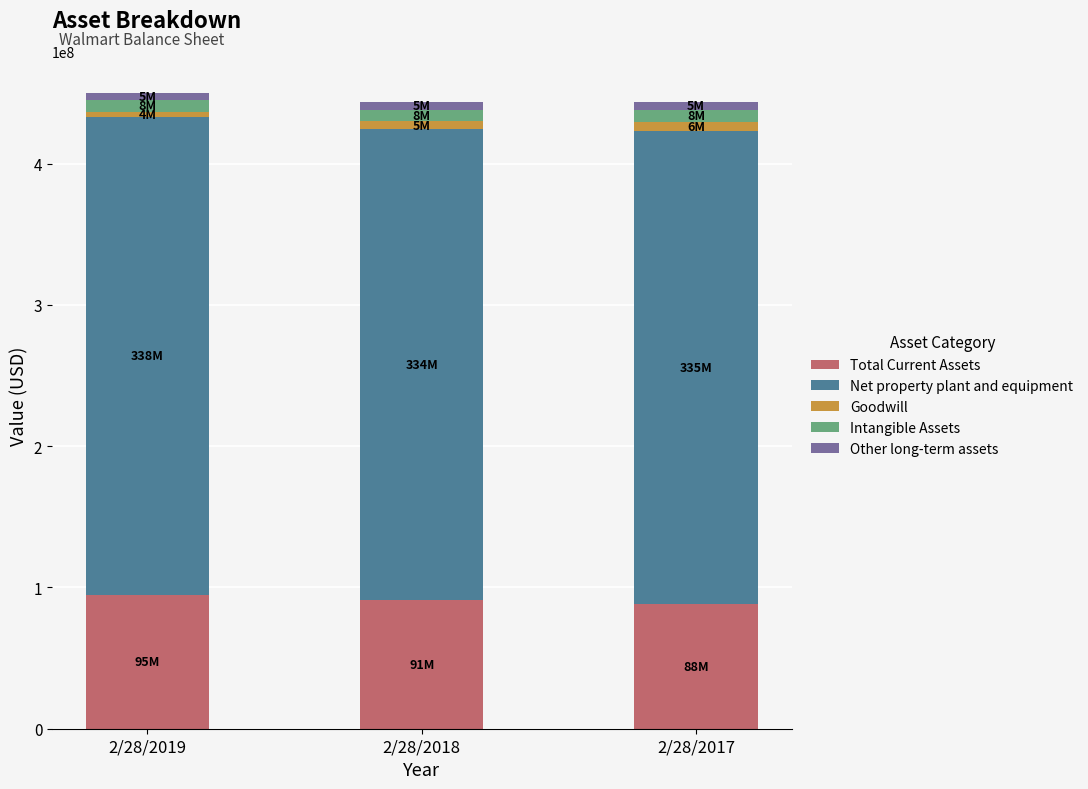

What is the difference between the second highest and minimum values in the Total Current Assets series?

2998000